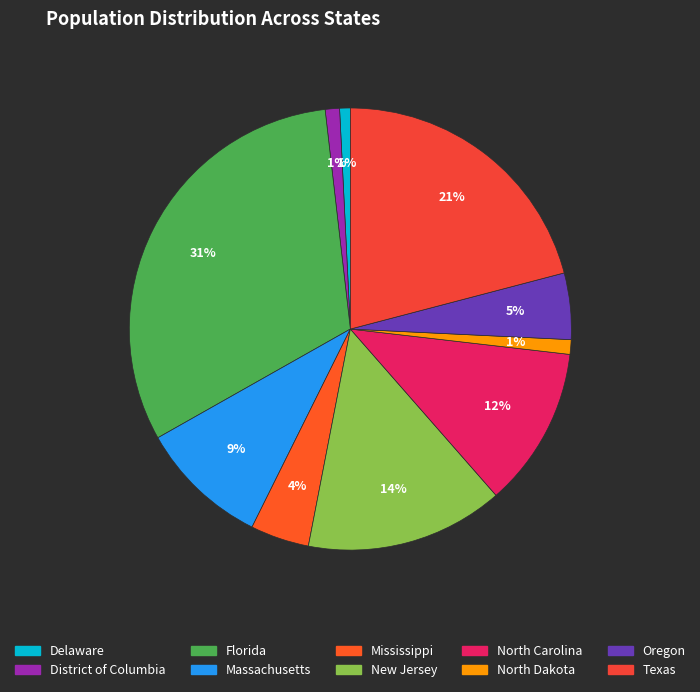

What portion of the pie excludes North Carolina?

88.3%